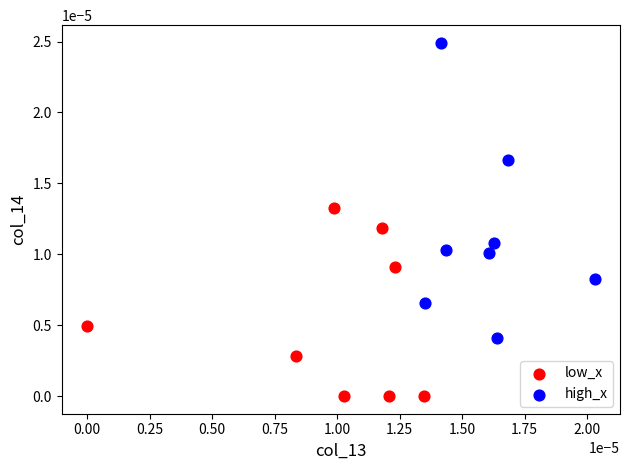

What are all the series names shown in the legend?

low_x, high_x